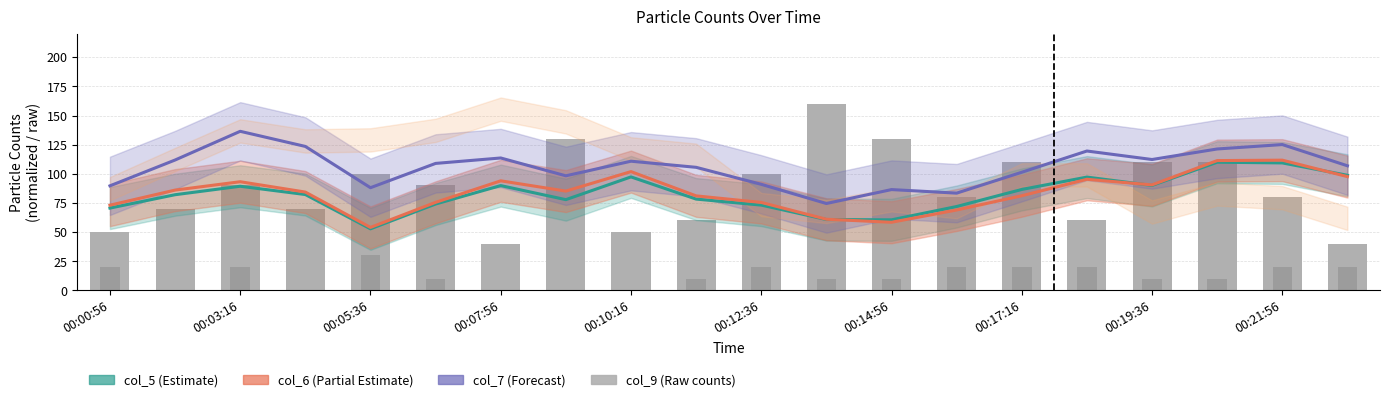

What is the maximum value for col_9?

160.1